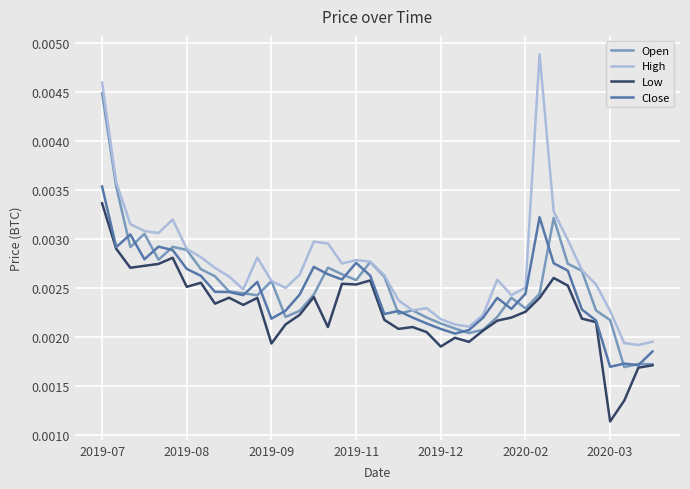

Which series has the largest total across all categories?

High